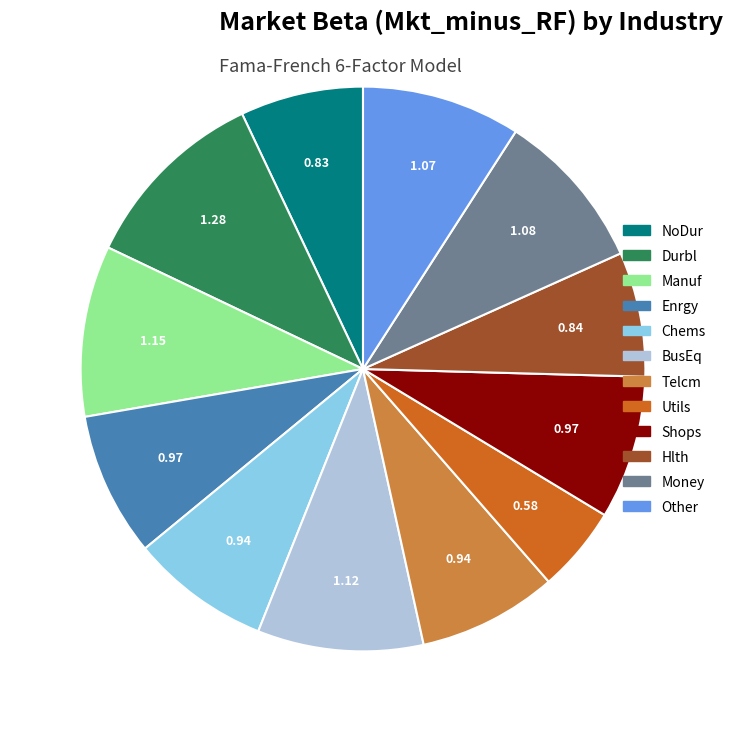

Is the sum of Money and Hlth greater than half?

No